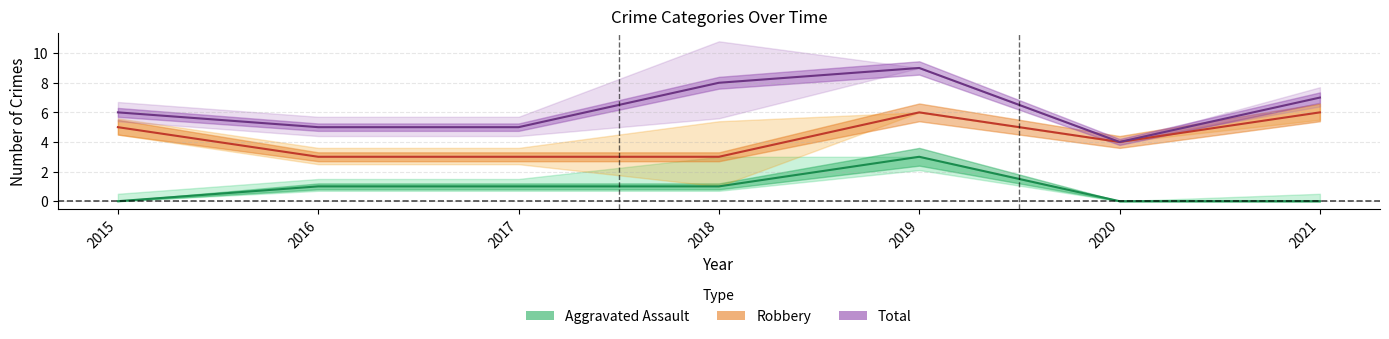

How many interior local peaks does the Total series have?

1